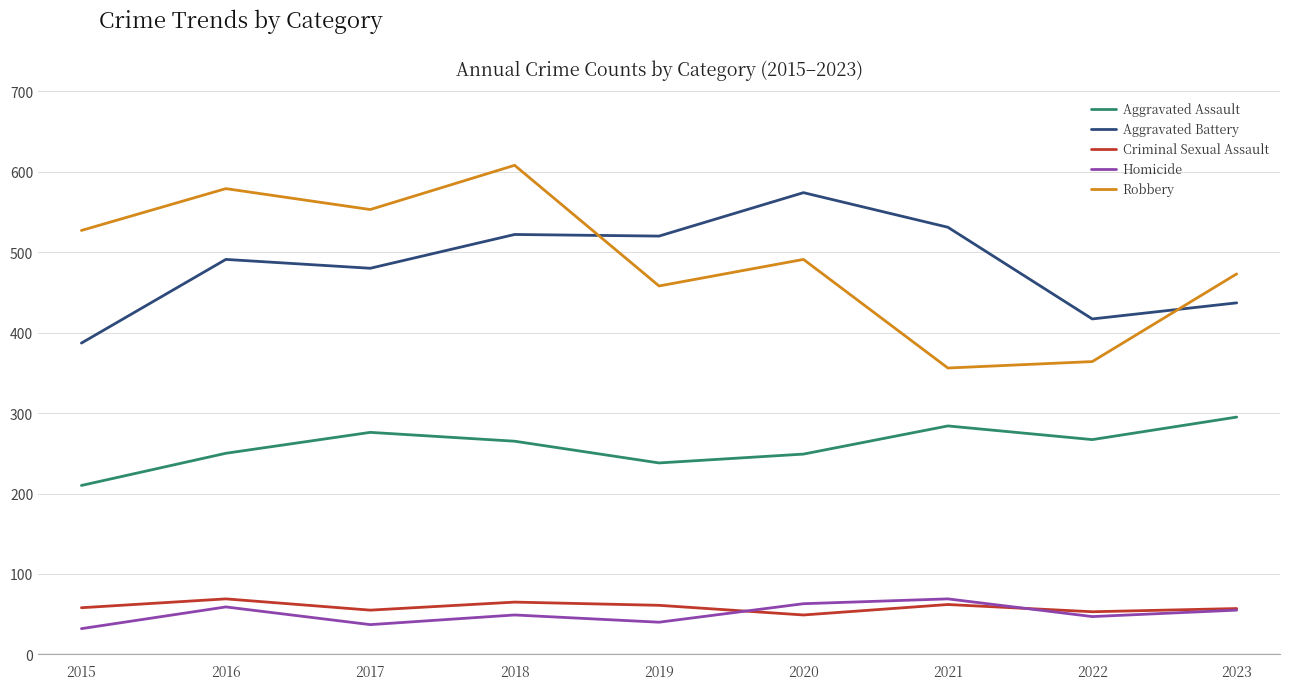

True or false: Robbery has more than 1 interior local peaks.

True